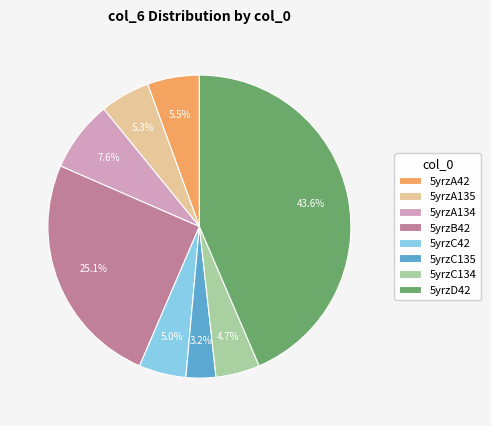

Is 5yrzC134 the majority of the pie?

No